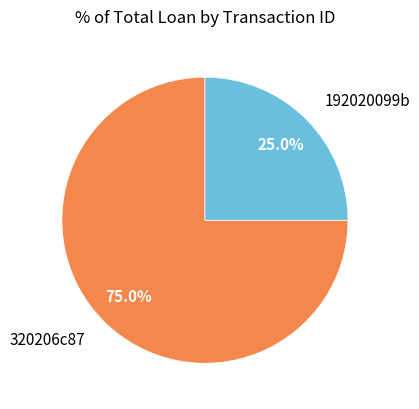

How many segments does this pie chart have?

2